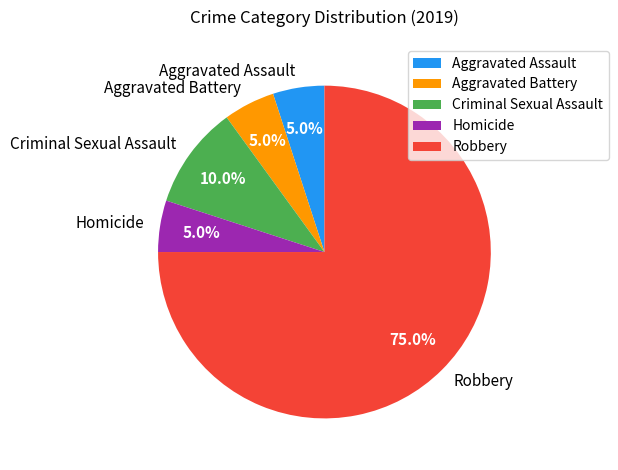

Is the sum of Homicide and Aggravated Battery greater than half?

No